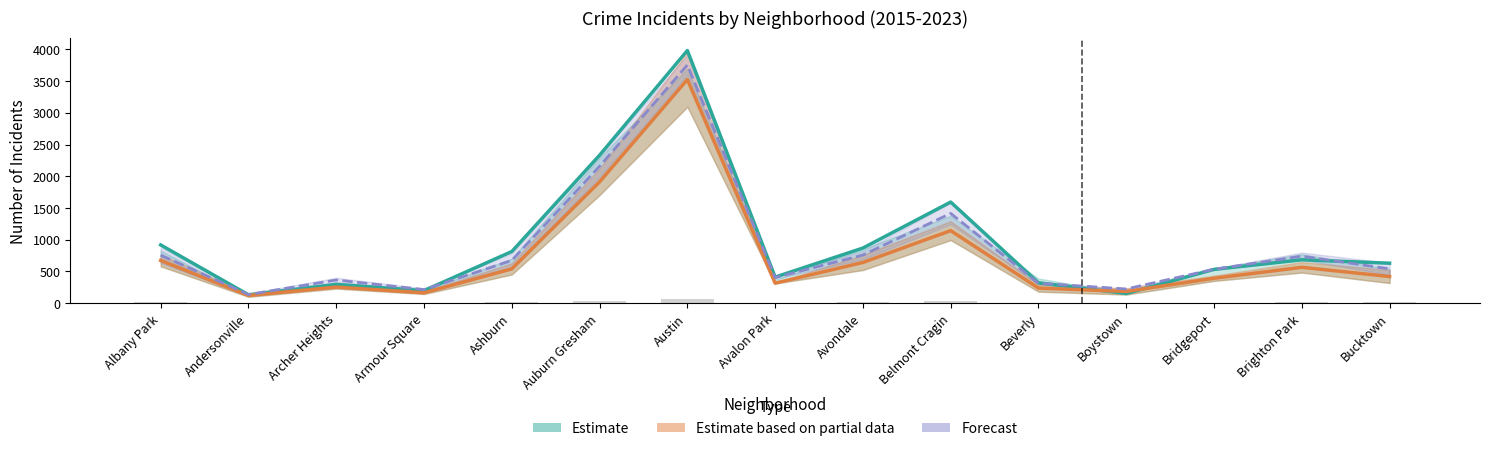

What is the total value across all series at Avalon Park?

1134.3